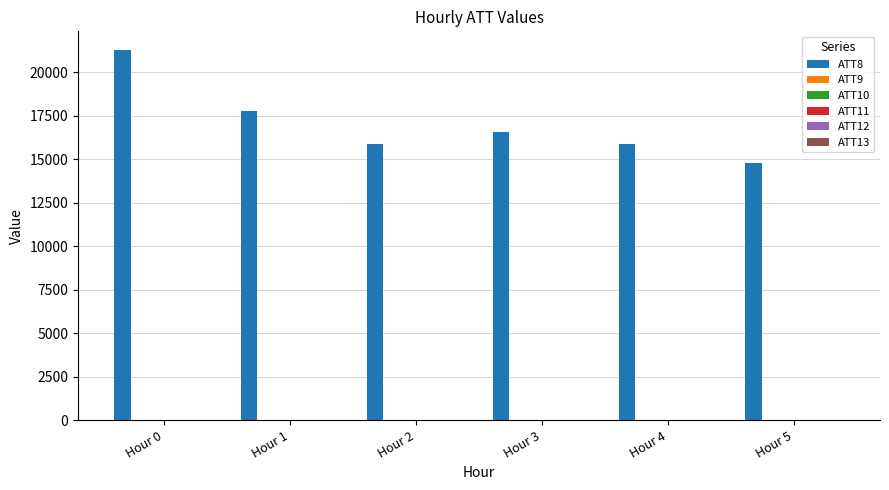

At which category is the sum across all series the highest?

Hour 0